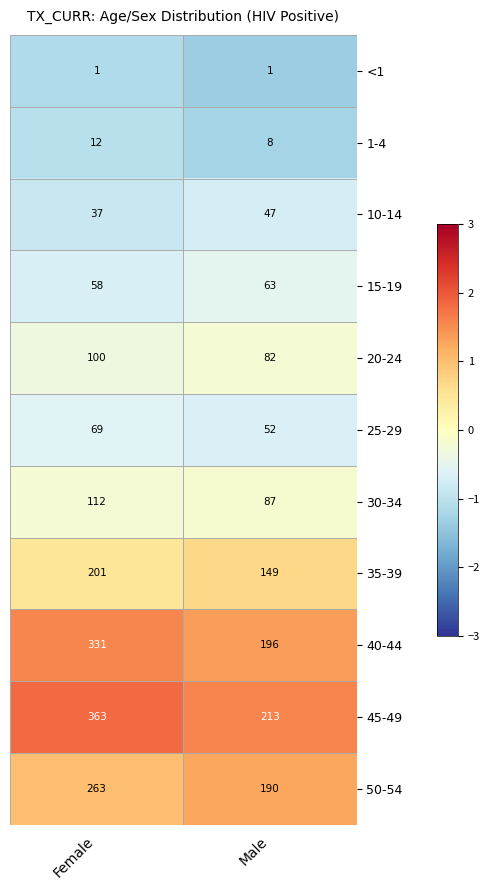

The value of 1-4 at Male is 8. True or false?

True